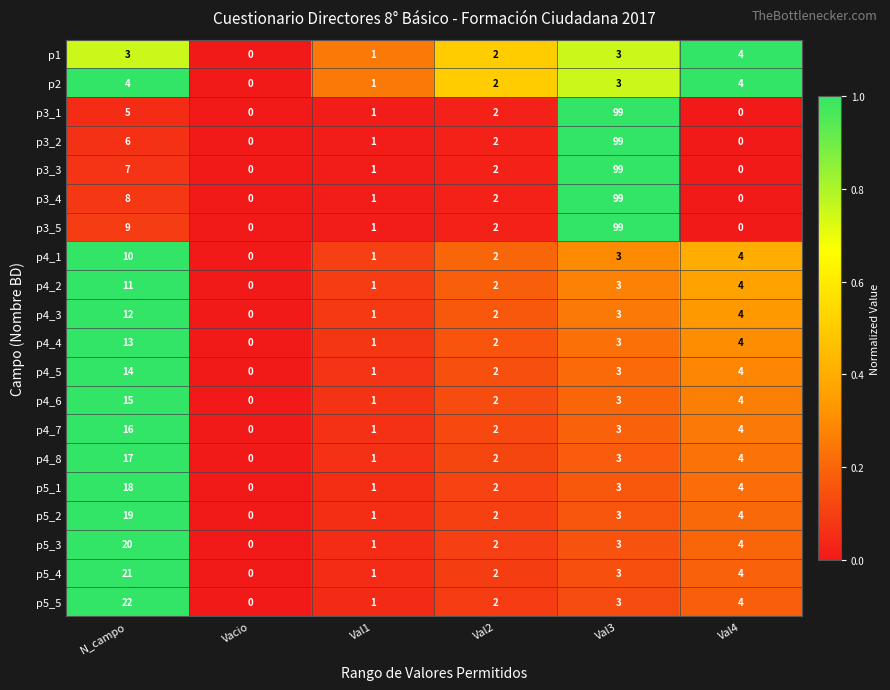

At which category is the sum across all series the highest?

Val3